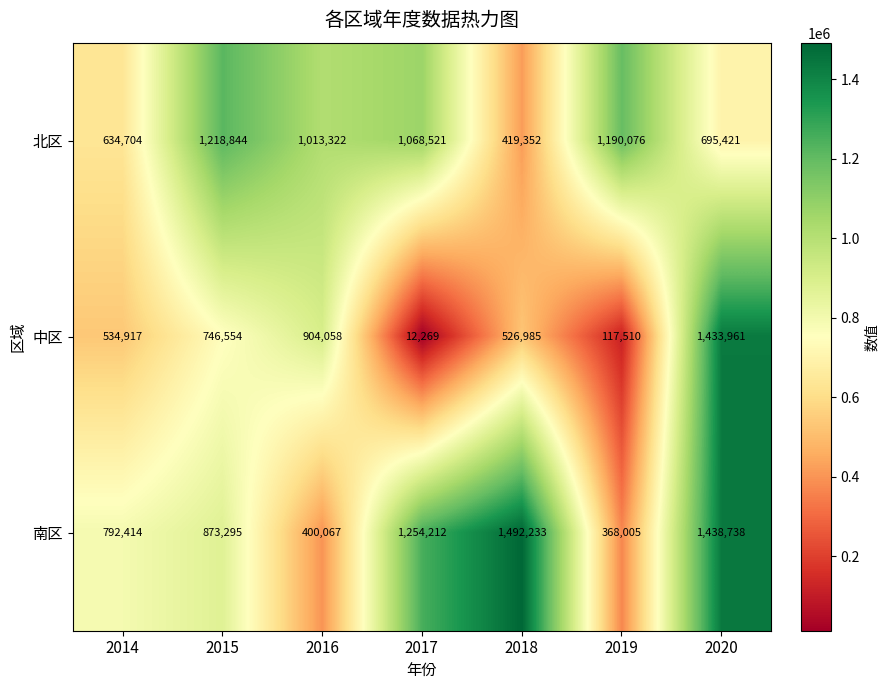

What is the difference between the 南区 values at 2019 and 2016?

32062